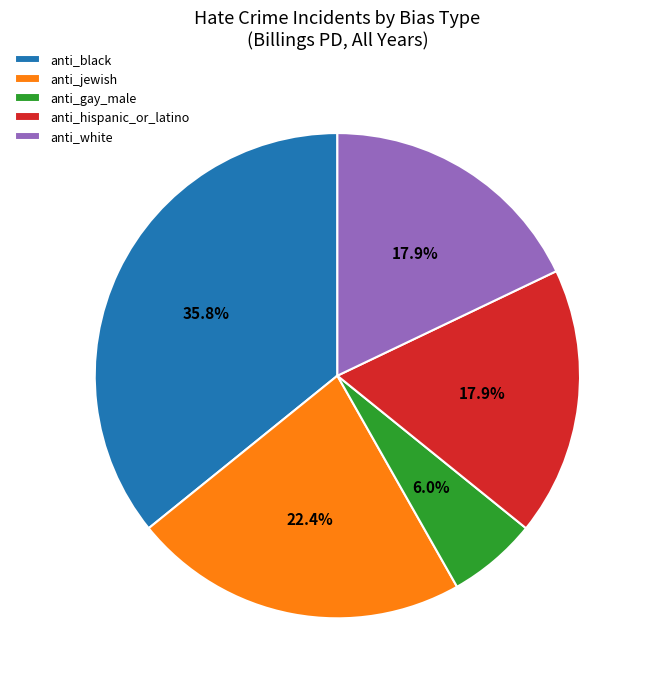

Is the sum of anti_black and anti_hispanic_or_latino greater than half?

Yes